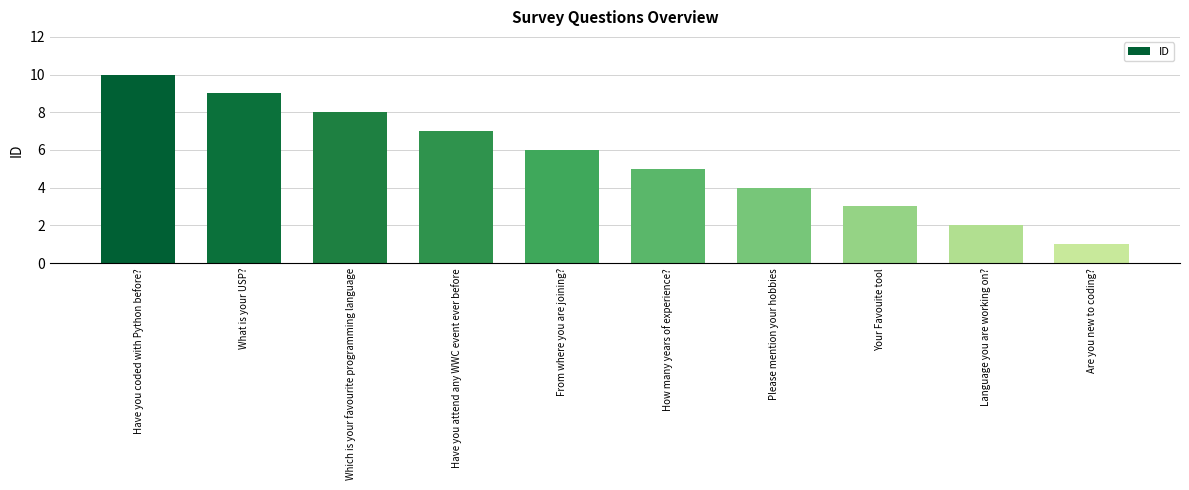

Where is the data nearest to the value 5?

How many years of experience?